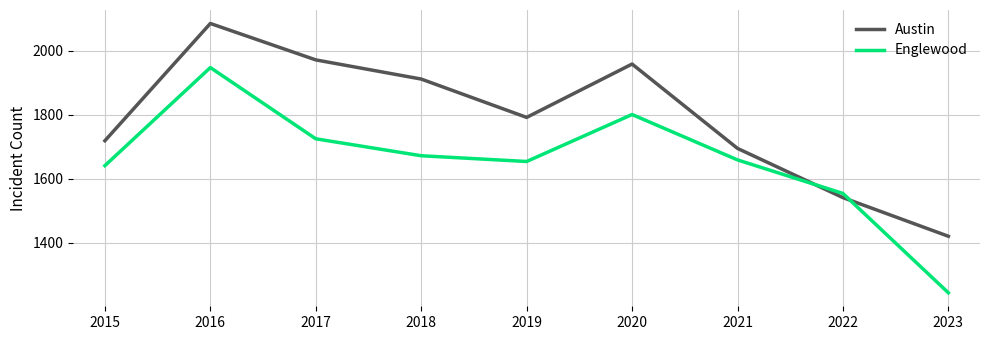

How many intersections are there between Englewood and Austin?

2